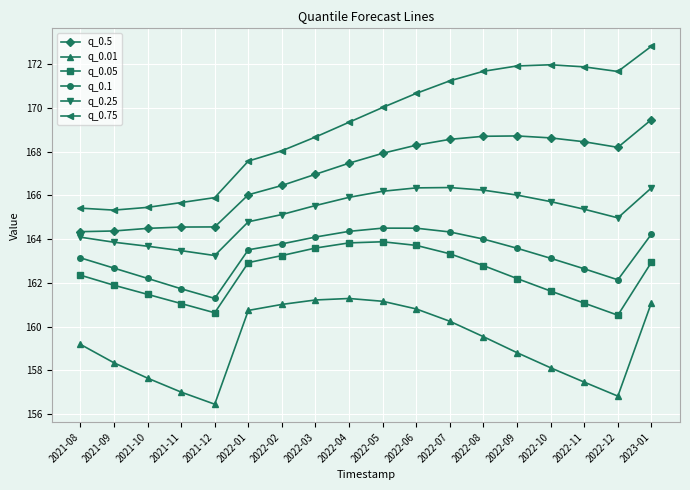

Which series has the widest spread of values?

q_0.75